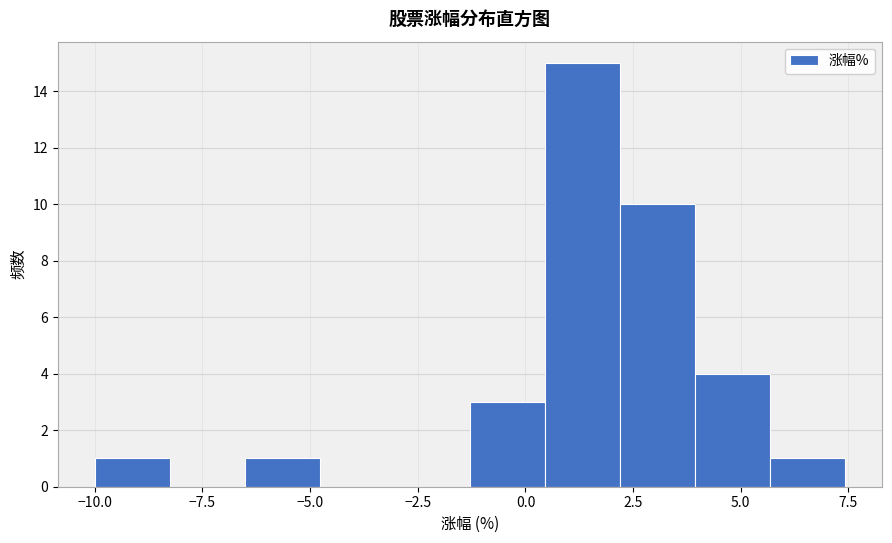

Read against the x-axis, roughly where is the centre of the tallest bar?

1.5